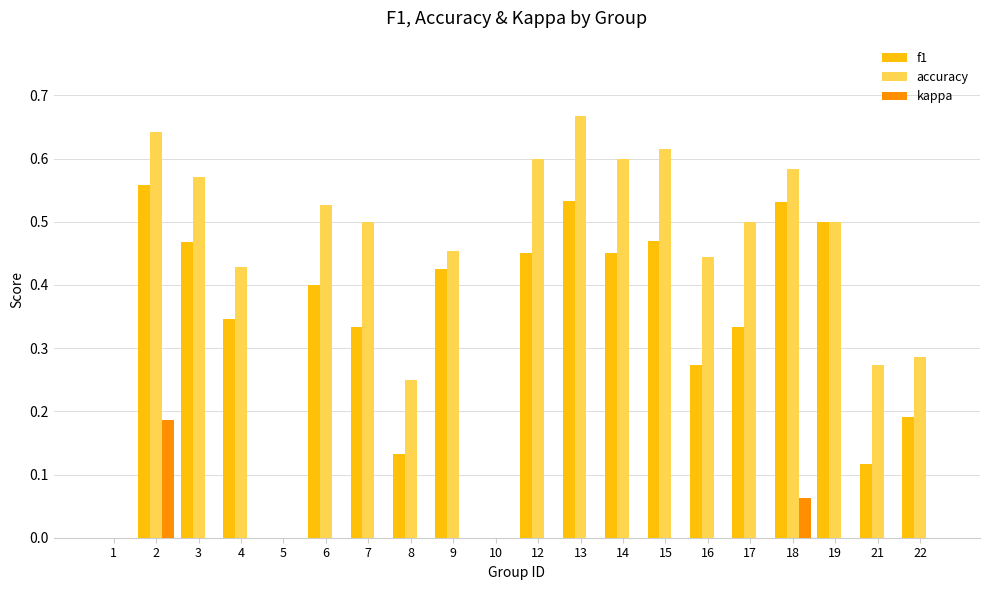

Is it true that kappa equals 0.0 at 14?

True